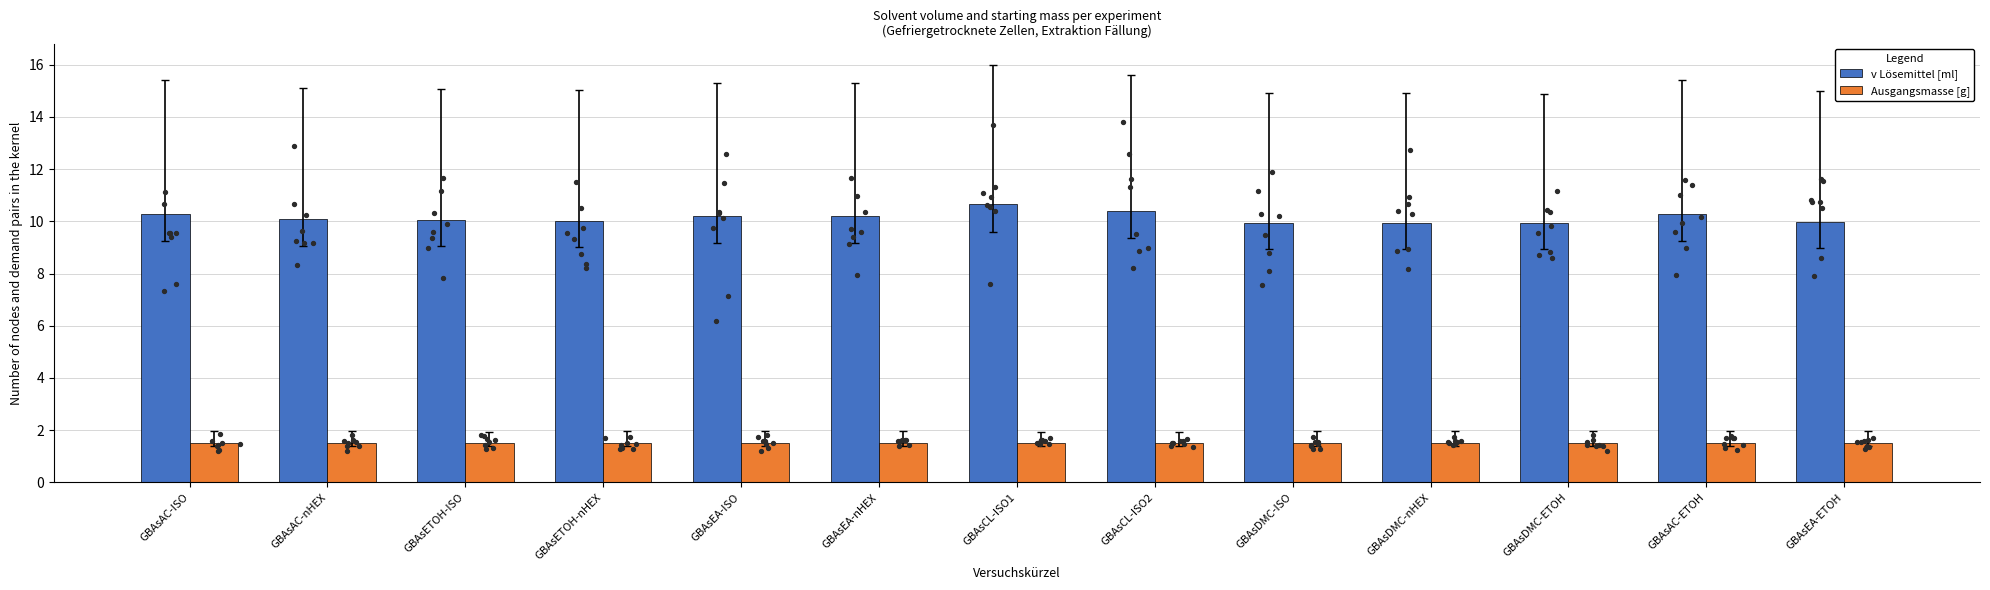

At how many categories does at least one series exceed 5?

13